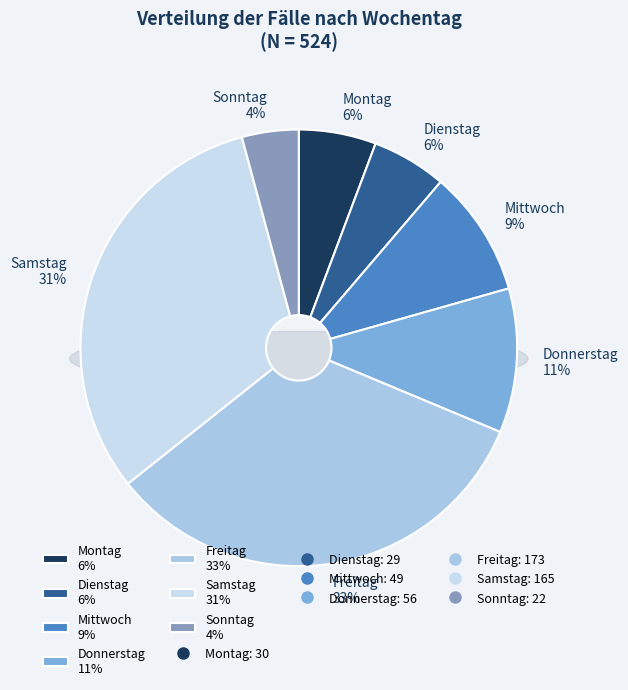

To the nearest percent, what percentage of the pie is Dienstag?

6%